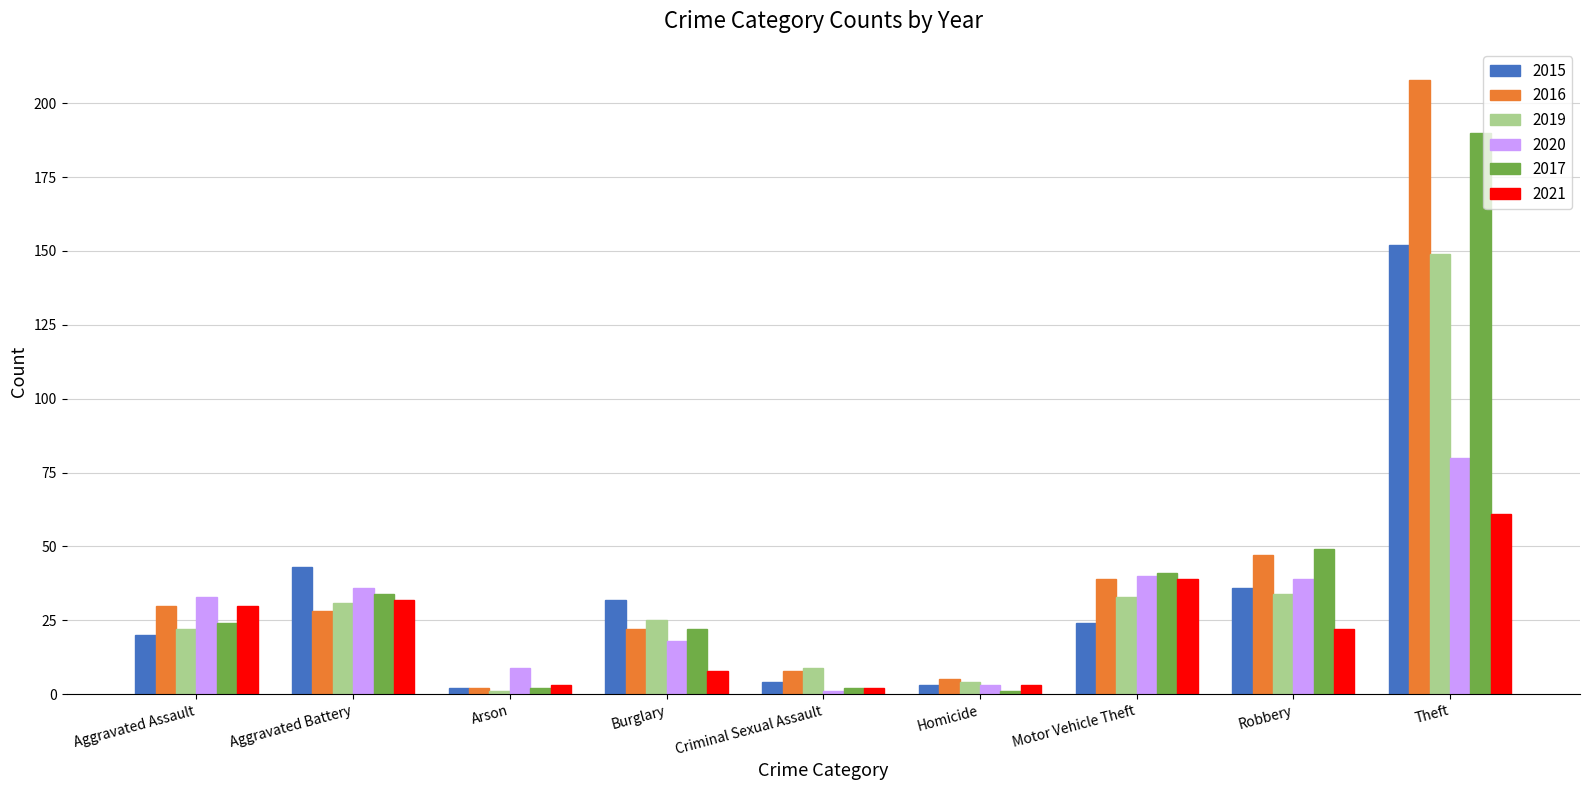

At how many categories does at least one series exceed 2?

9